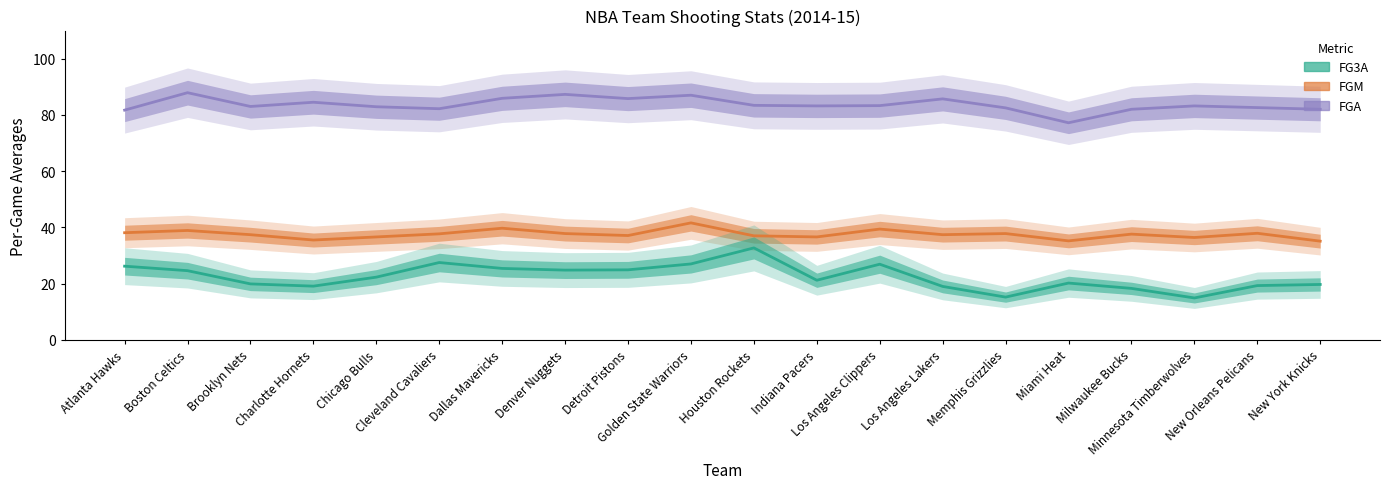

Which series has the largest total across all categories?

FGA